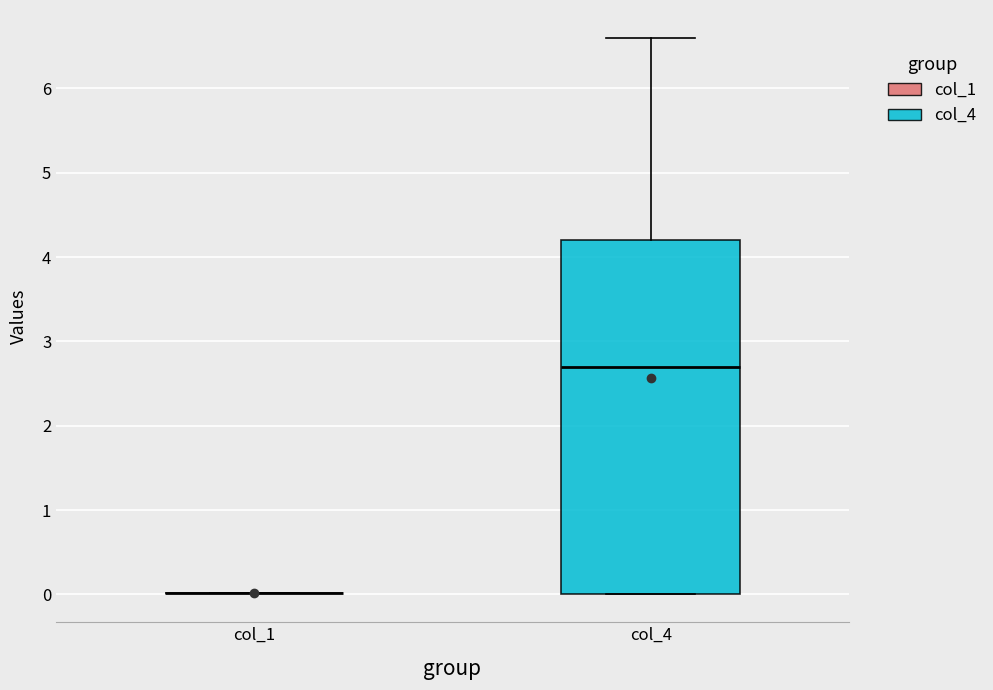

Reading left to right, transcribe this box plot: for each box, give where its median line is, the range the box spans, and where its two whiskers end, as read against the y-axis. The values are not printed on the chart, so give them approximately, as read against the axis.

col_1: box collapsed to a line at 0.0, whiskers 0.0 to 0.0
col_4: median 2.7, box 0.0 to 4.2, whiskers 0.0 to 6.6